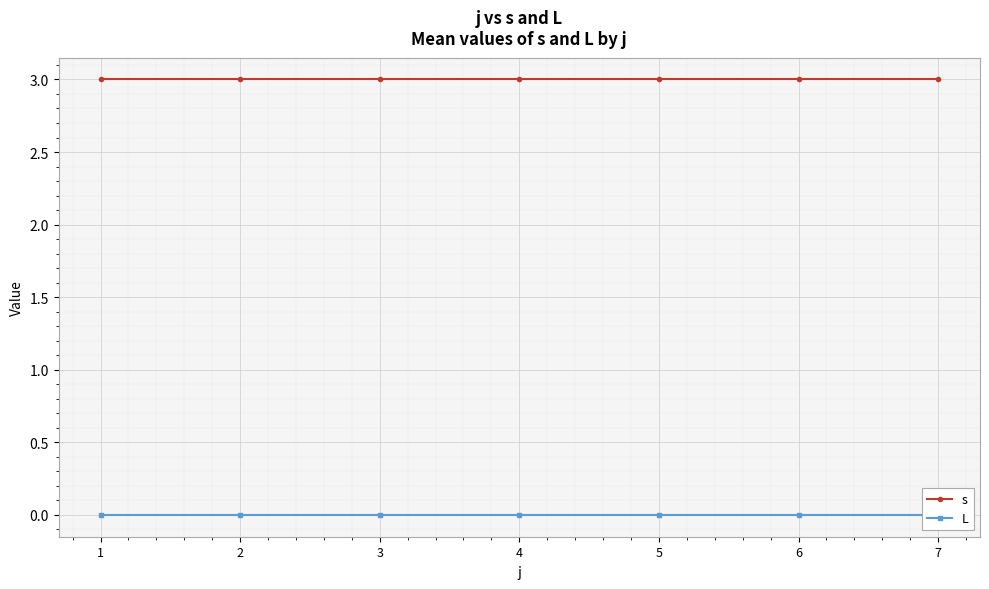

Is this an area chart (filled region under the line)?

No